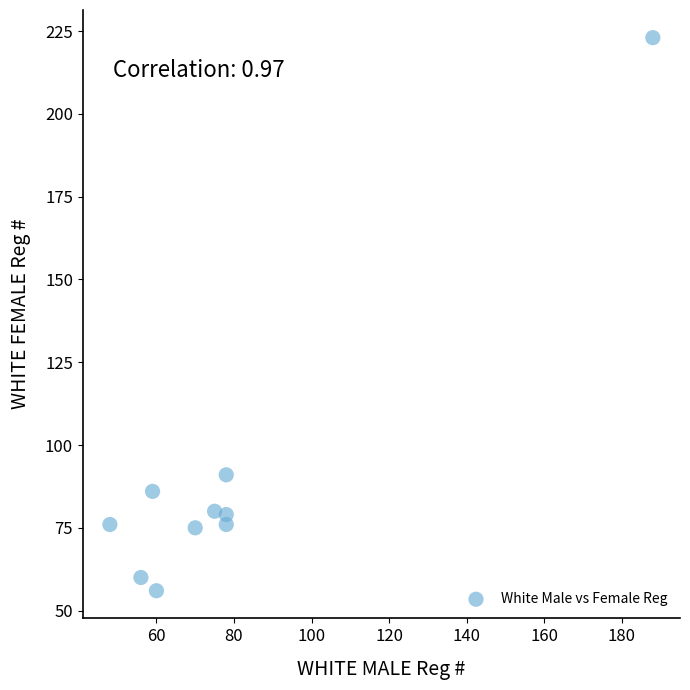

What is the range of Y values (max minus min)?

167